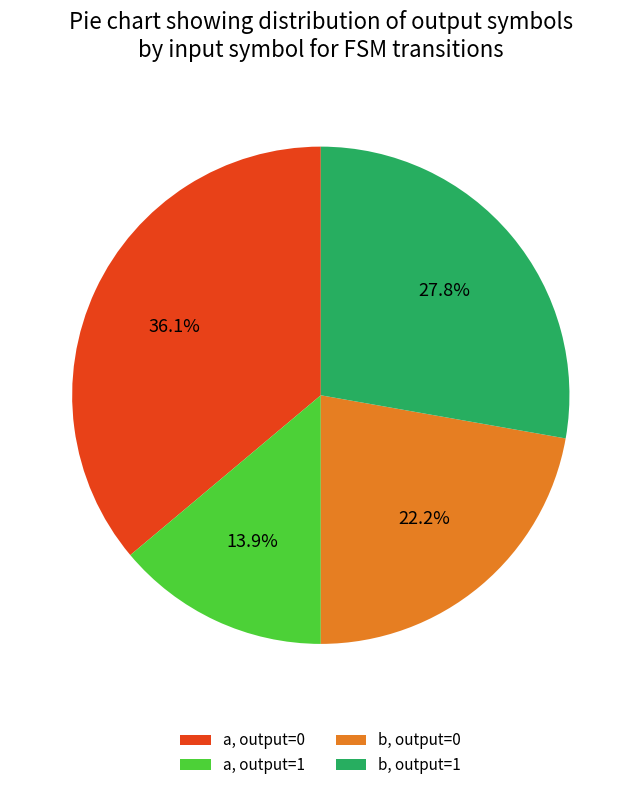

Does b, output=1 represent more than half of the total?

No